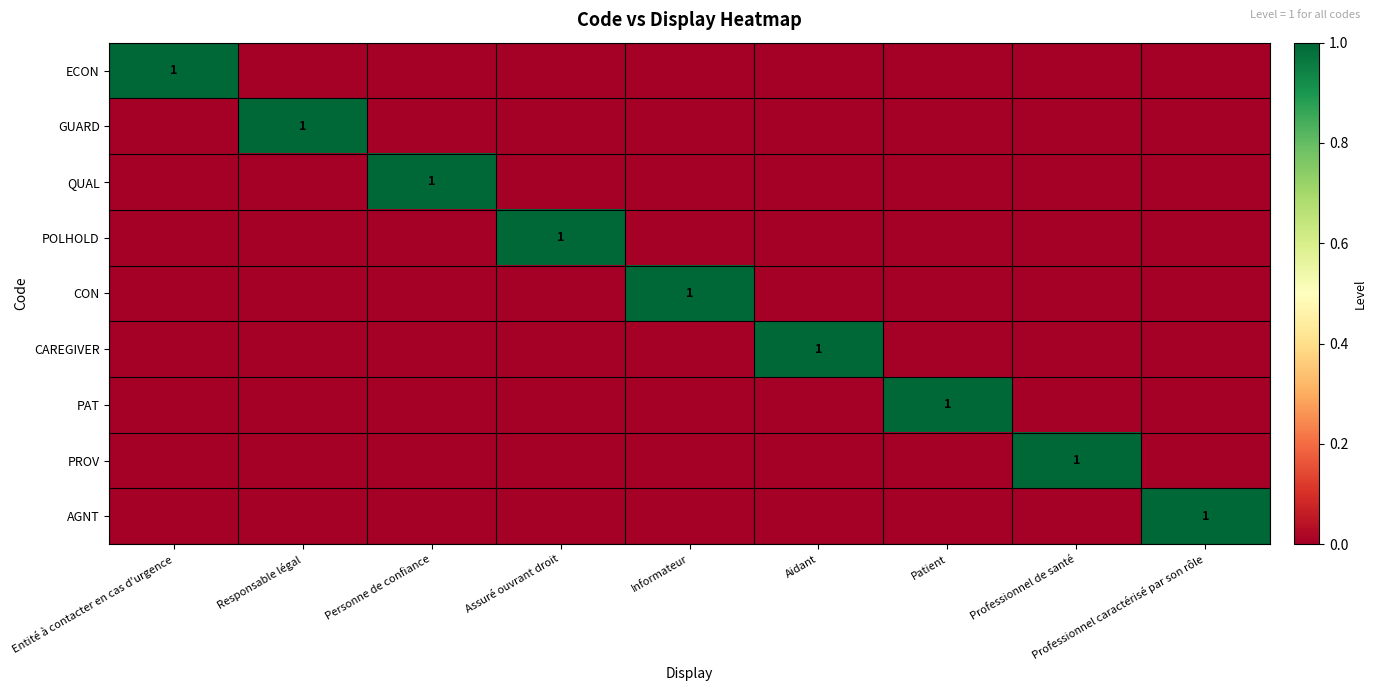

True or false: GUARD has a value of -1 at Personne de confiance.

False